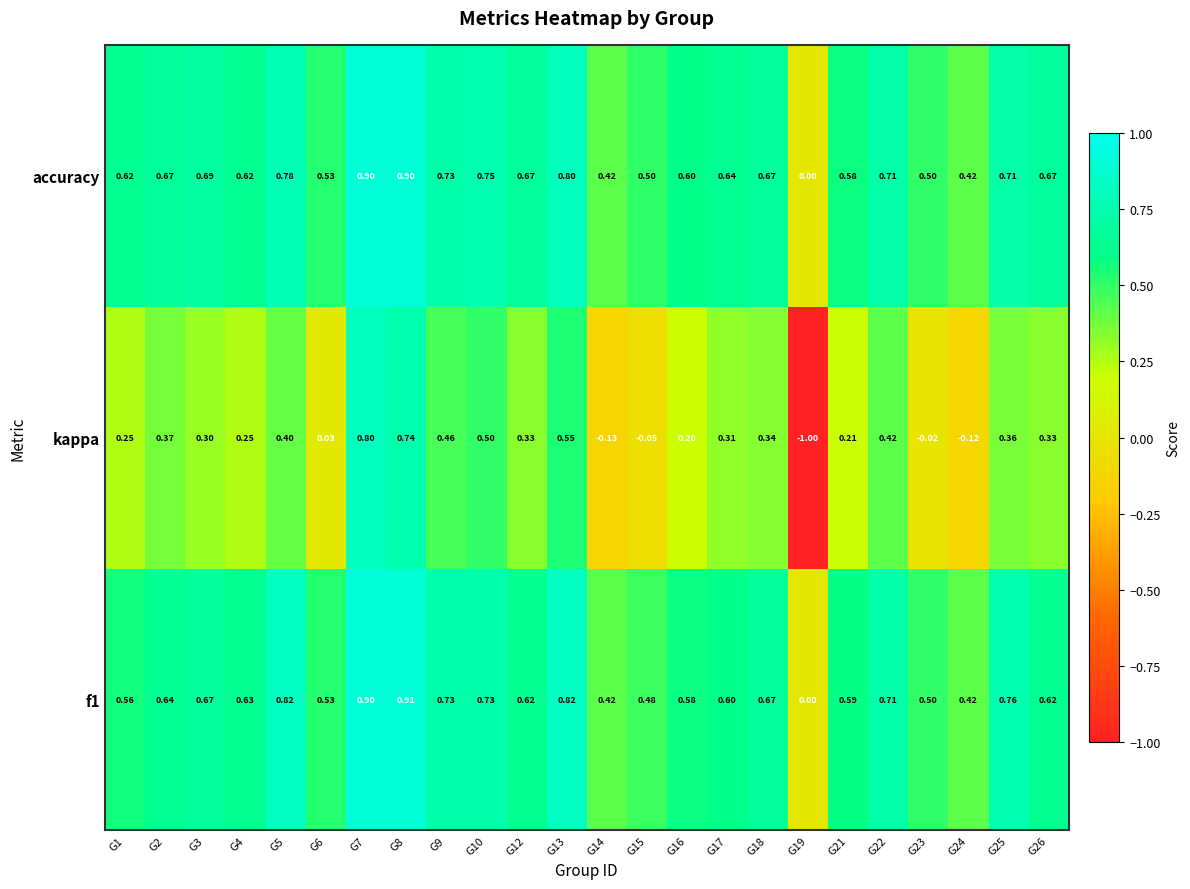

What is the minimum value shown in the chart?

-1.0